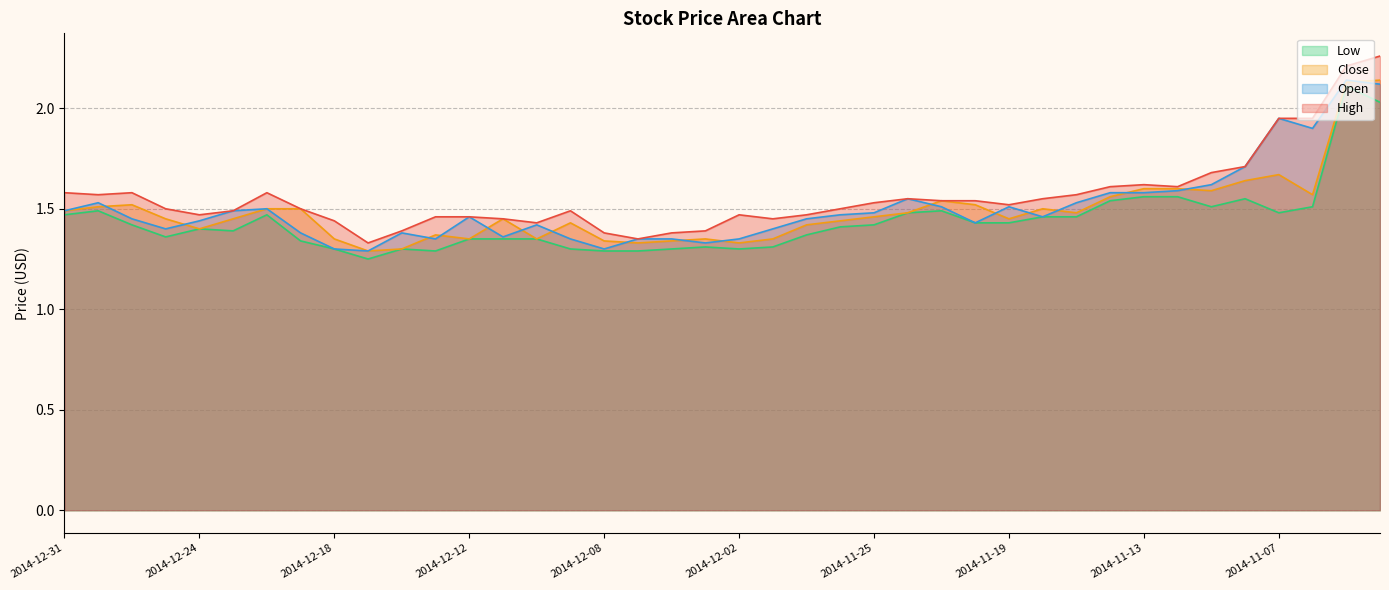

Is the value of Close at 2014-12-08 greater than the value of Open at 2014-12-02?

No